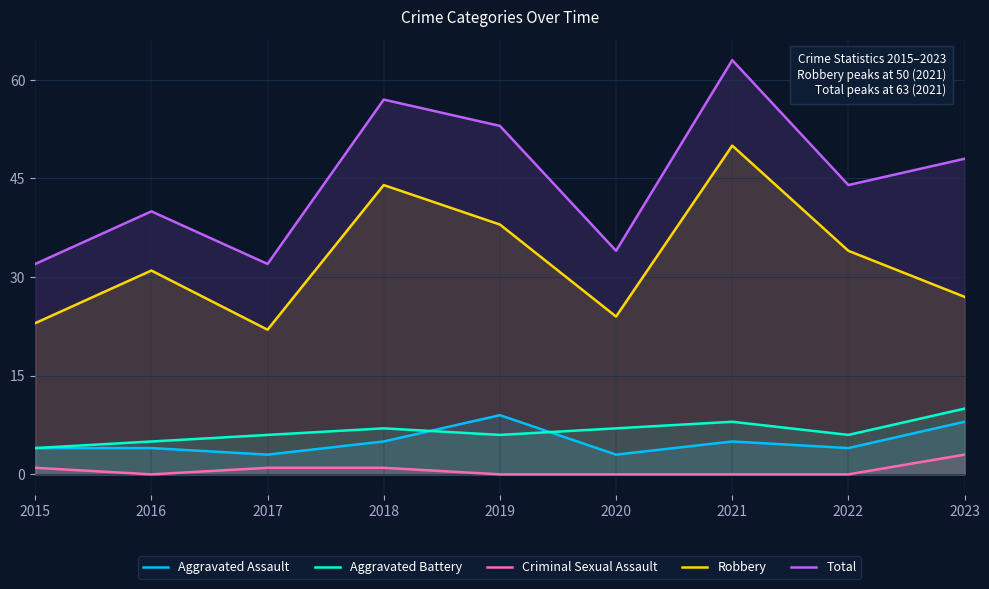

How many data points in Total are less than 44?

4